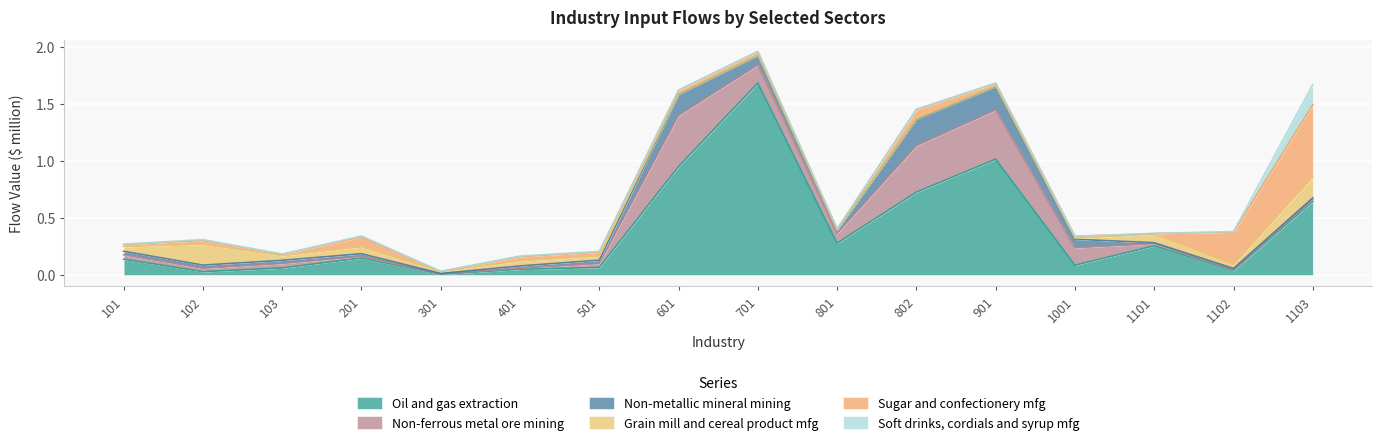

Reading right to left, list all the values displayed in this chart.

Oil and gas extraction: 0.6	0.0	0.3	0.1	1.0	0.7	0.3	1.7	1.0	0.1	0.1	0.0	0.1	0.1	0.0	0.1
Non-ferrous metal ore mining: 0.0	0.0	0.0	0.2	0.4	0.4	0.1	0.2	0.4	0.0	0.0	0.0	0.0	0.0	0.0	0.0
Non-metallic mineral mining: 0.0	0.0	0.0	0.1	0.2	0.2	0.0	0.1	0.2	0.0	0.0	0.0	0.0	0.0	0.0	0.0
Grain mill and cereal product mfg: 0.2	0.0	0.1	0.0	0.0	0.0	0.0	0.0	0.0	0.0	0.0	0.0	0.1	0.0	0.2	0.0
Sugar and confectionery mfg: 0.6	0.3	0.0	0.0	0.0	0.1	0.0	0.0	0.0	0.0	0.0	0.0	0.1	0.0	0.0	0.0
Soft drinks, cordials and syrup mfg: 0.2	0.0	0.0	0.0	0.0	0.0	0.0	0.0	0.0	0.0	0.0	0.0	0.0	0.0	0.0	0.0